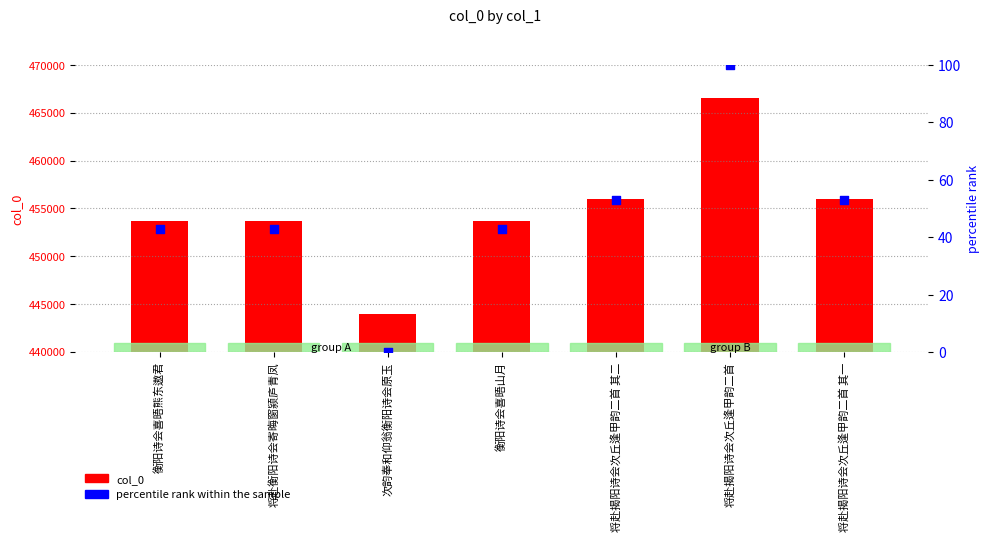

What are all the series names shown in the legend?

col_0, percentile rank within the sample